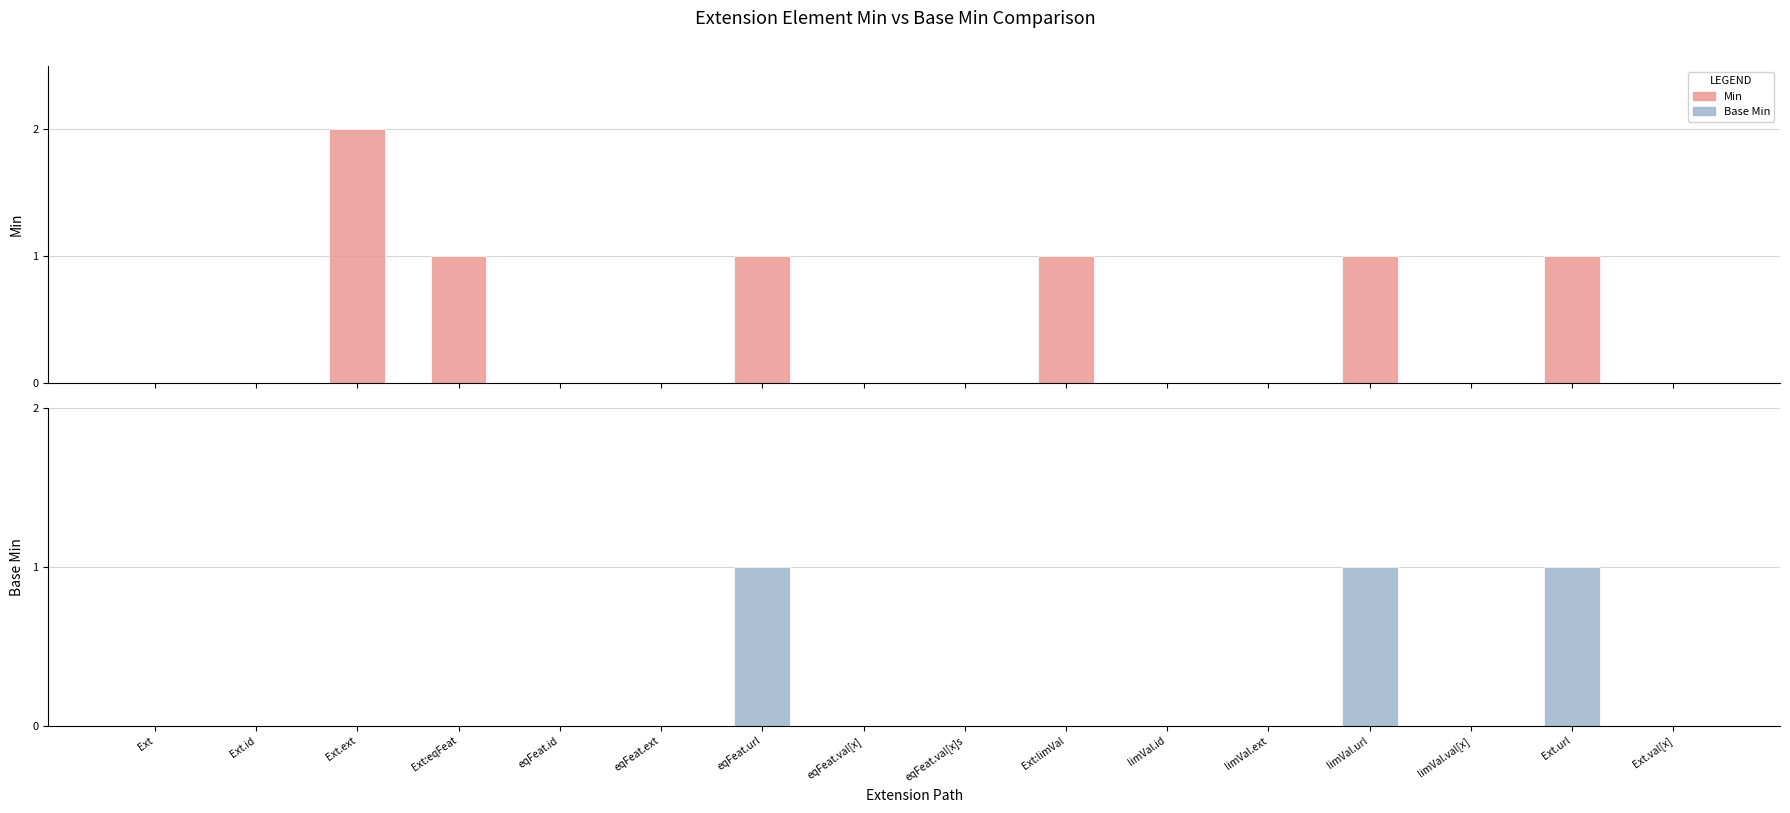

What is the difference between the second highest and minimum values in the Base Min series?

1